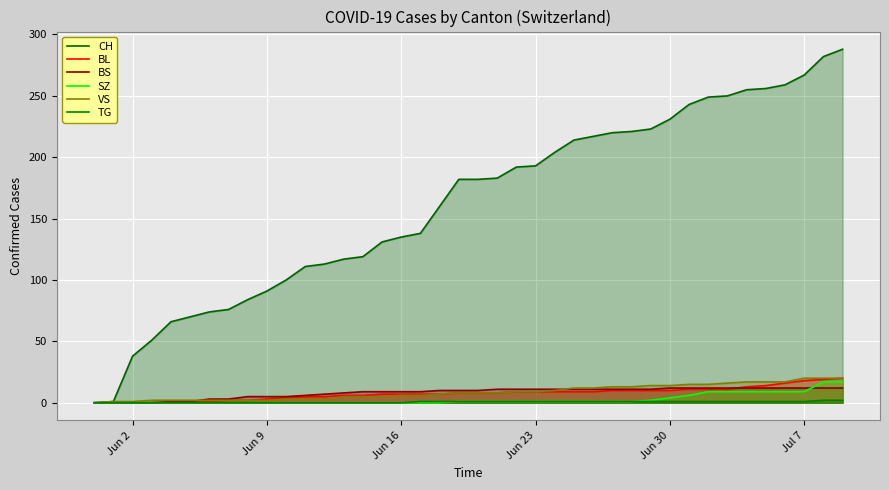

The value of TG at 27 is 2. True or false?

False